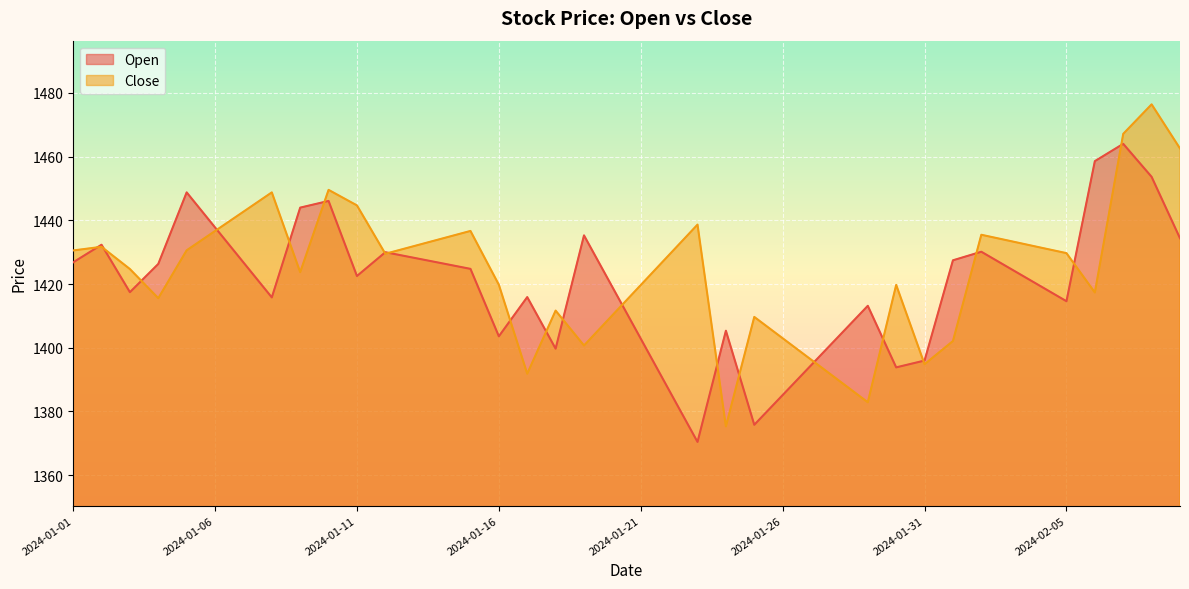

How many times do Close and Open cross each other?

20